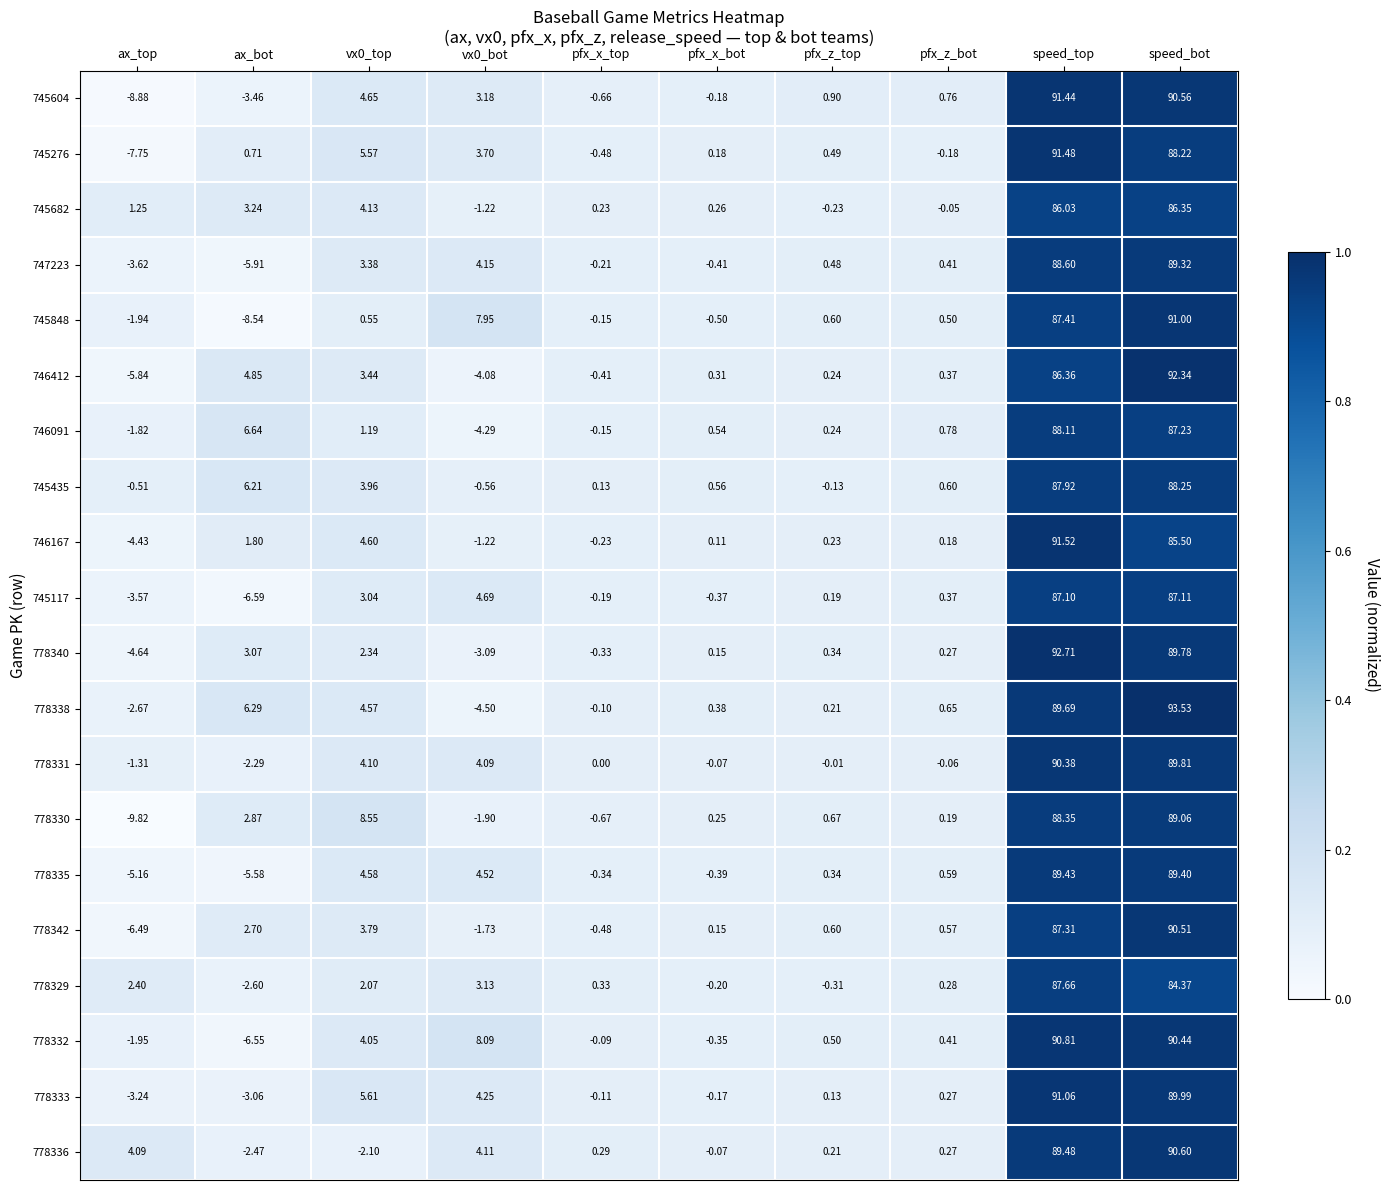

What is the maximum value shown in the chart?

93.5